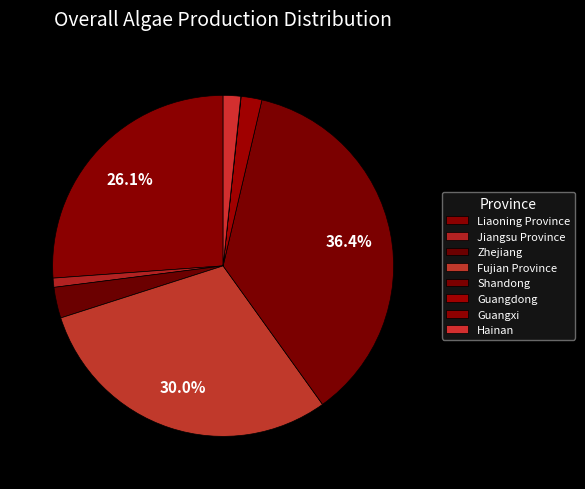

What is the largest slice in the pie chart?

Shandong